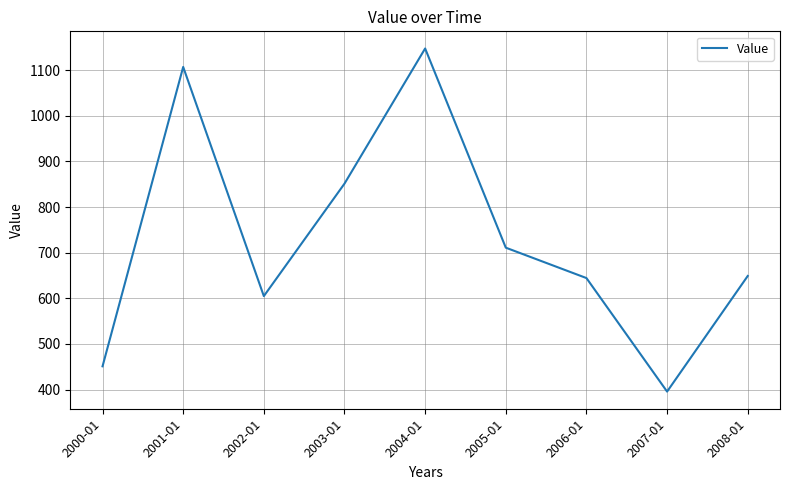

What is the sum of all values?

6561.9